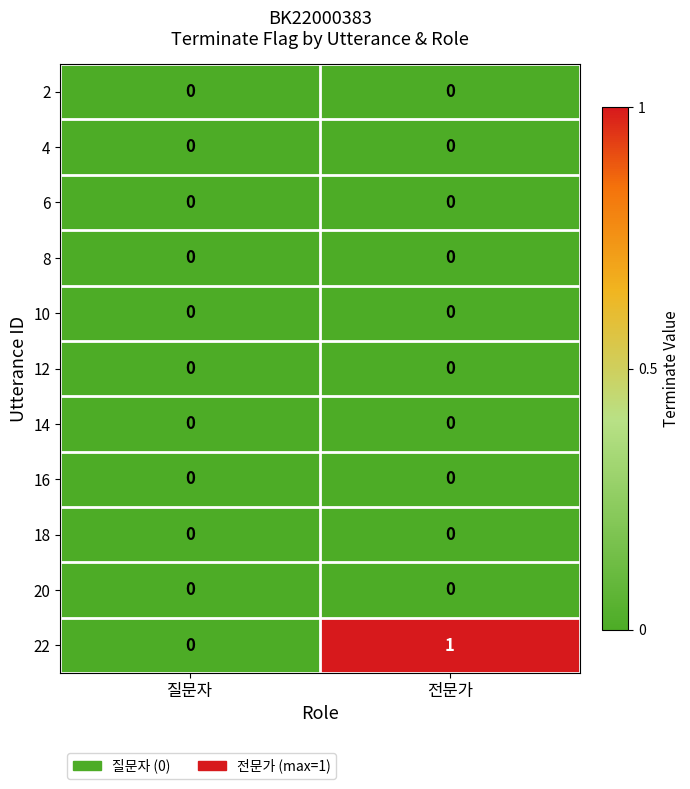

At which category is the sum across all series the highest?

전문가